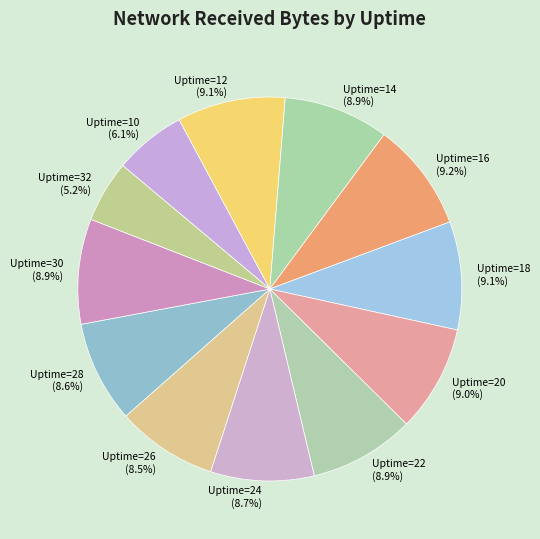

What is the smallest slice in the pie chart?

Uptime=32